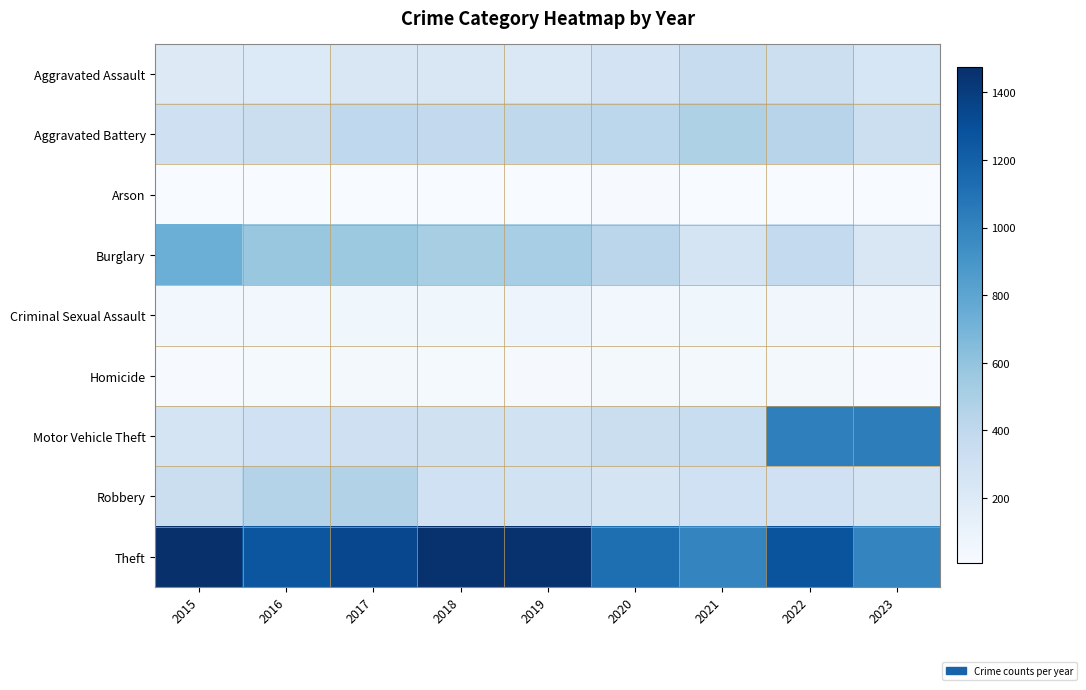

Which label corresponds to the smallest value in the chart?

2016